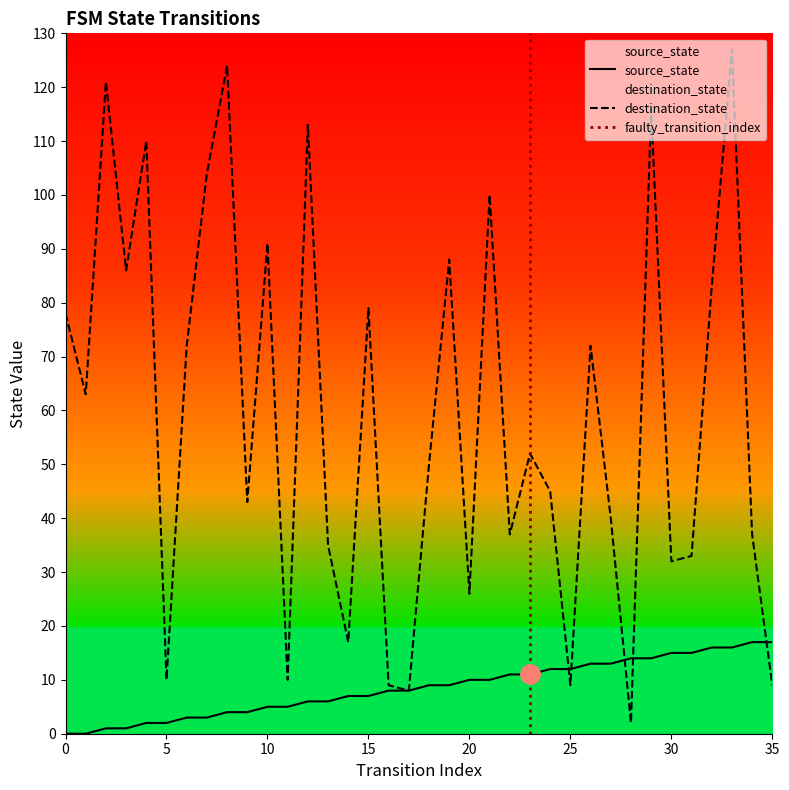

What is the total value across all series at 27?

53